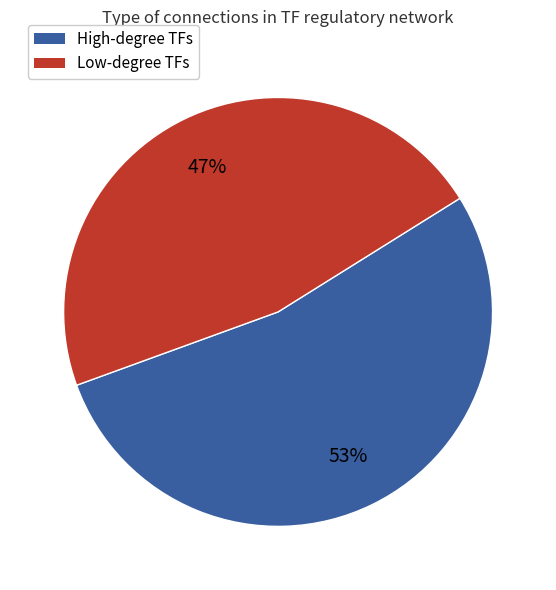

To the nearest percent, what is the average slice percentage?

50%